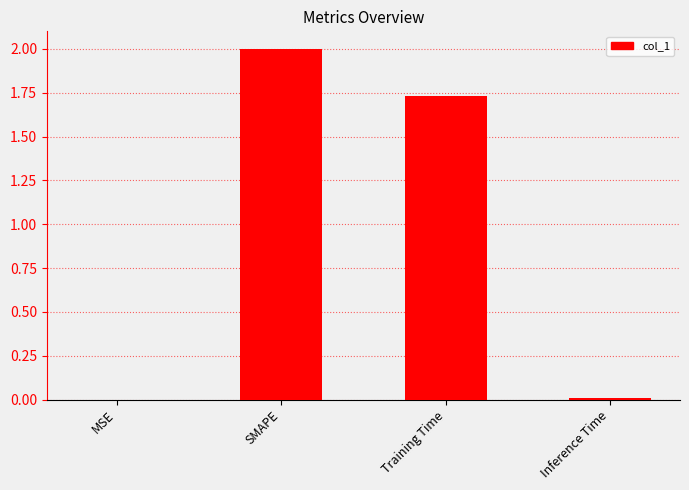

Which has a higher value, Inference Time or SMAPE?

SMAPE